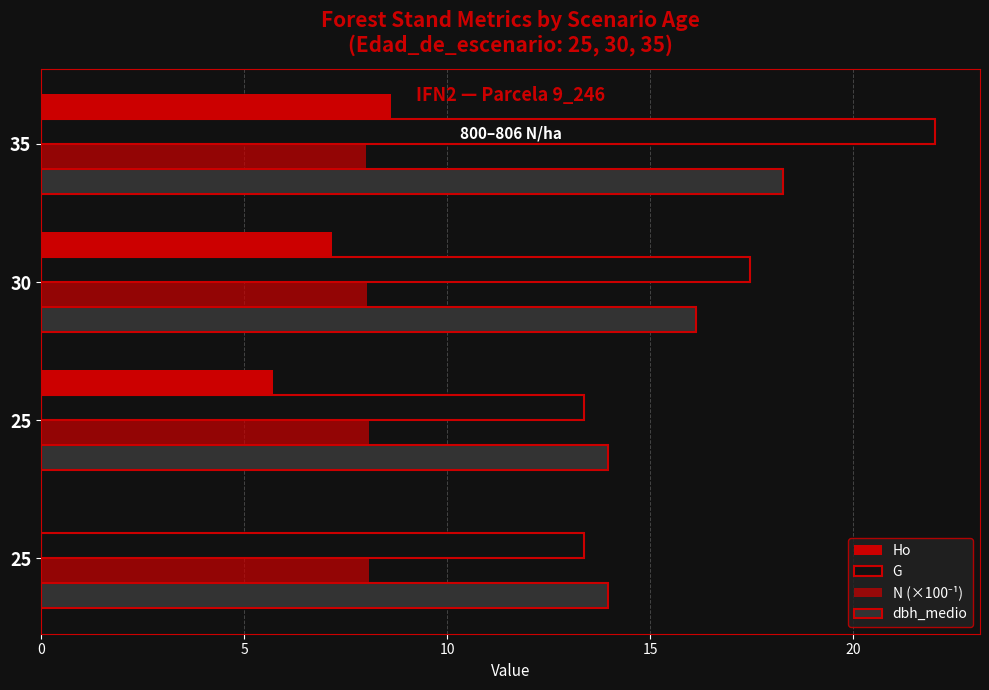

How many data points in Ho are above 7?

2